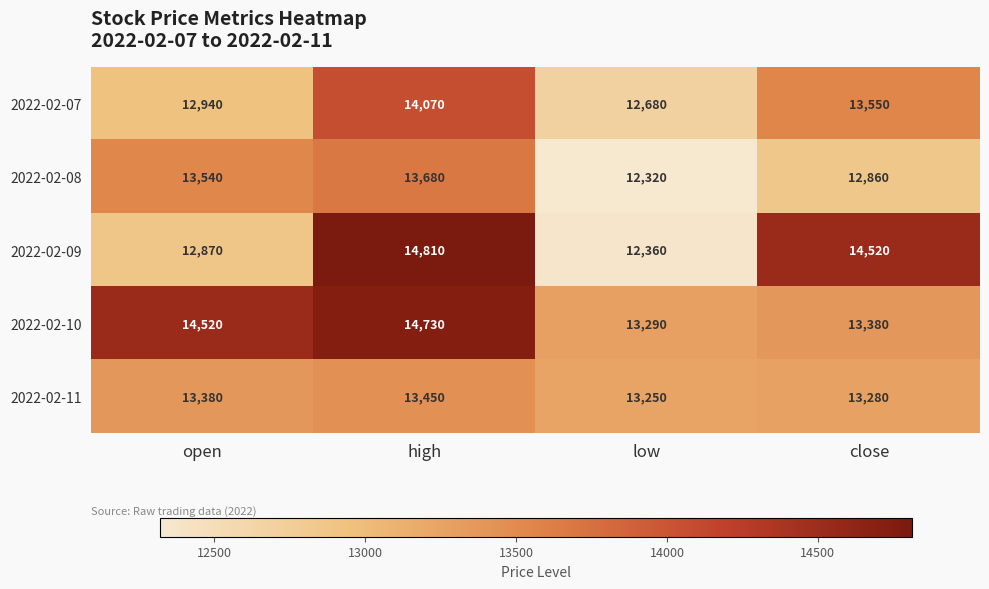

Is it true that 2022-02-08 equals 16452 at low?

False